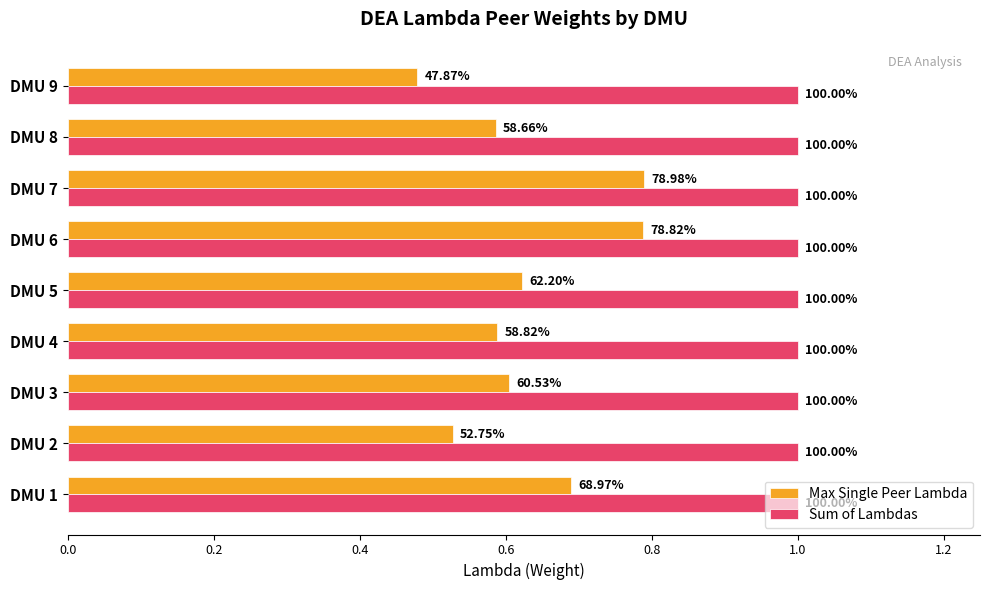

What are all the series names shown in the legend?

Max Single Peer Lambda, Sum of Lambdas